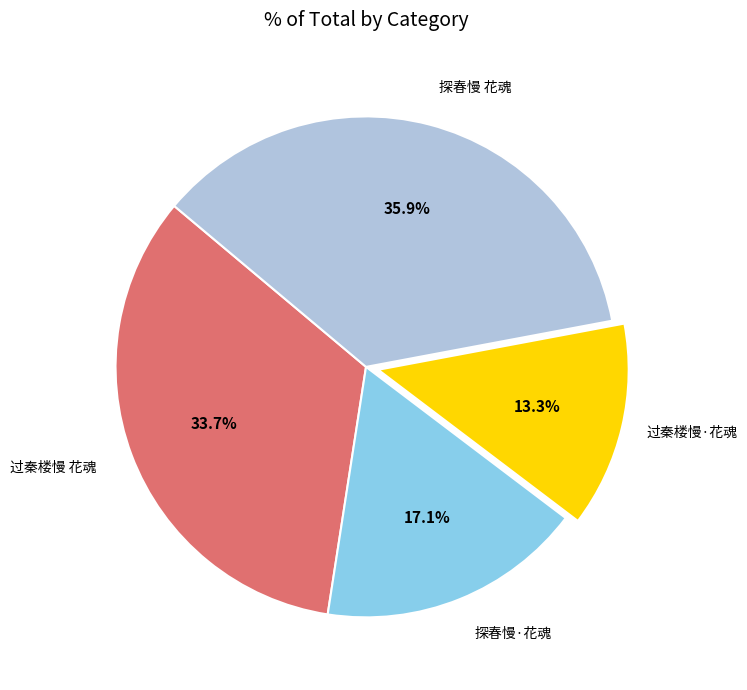

Which category has the smallest portion of the pie?

过秦楼慢·花魂